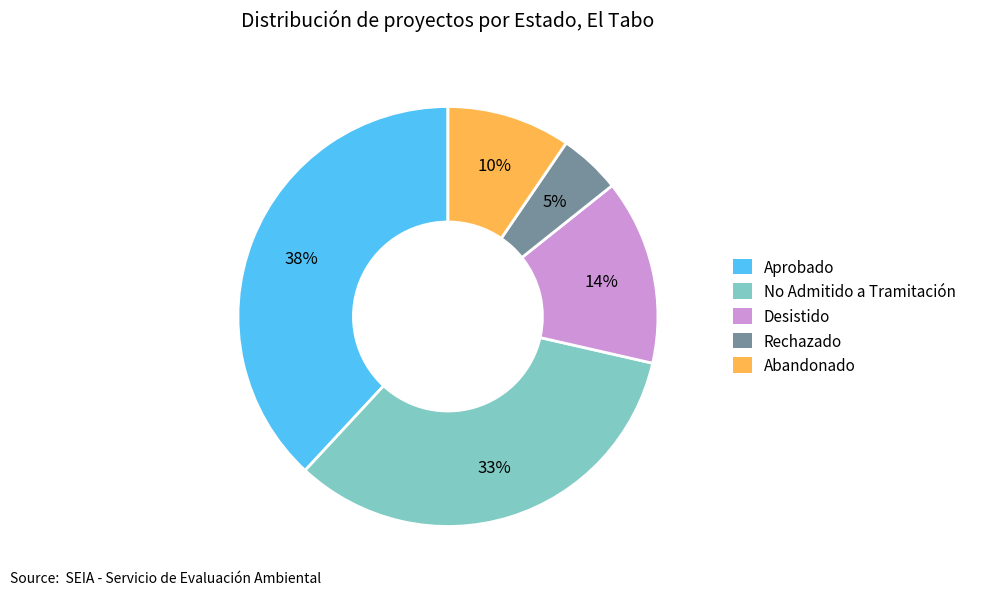

The No Admitido a Tramitación slice represents 33% of the pie. True or false?

True